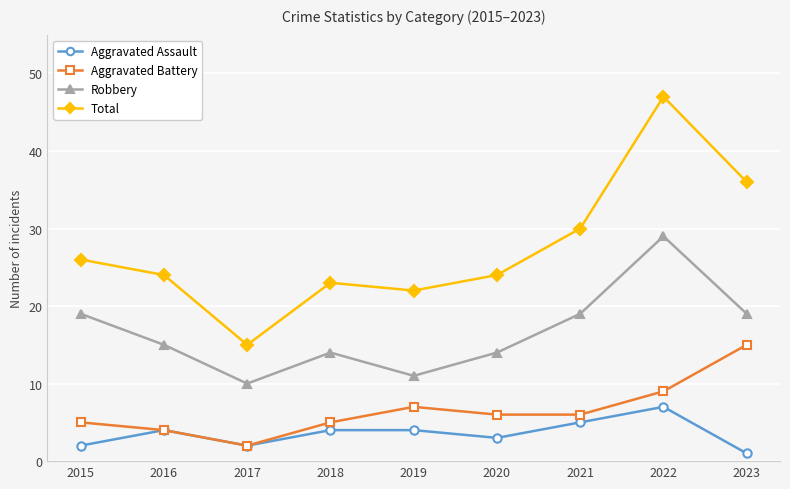

In Robbery, how many points are higher than both neighbors (excluding endpoints)?

2